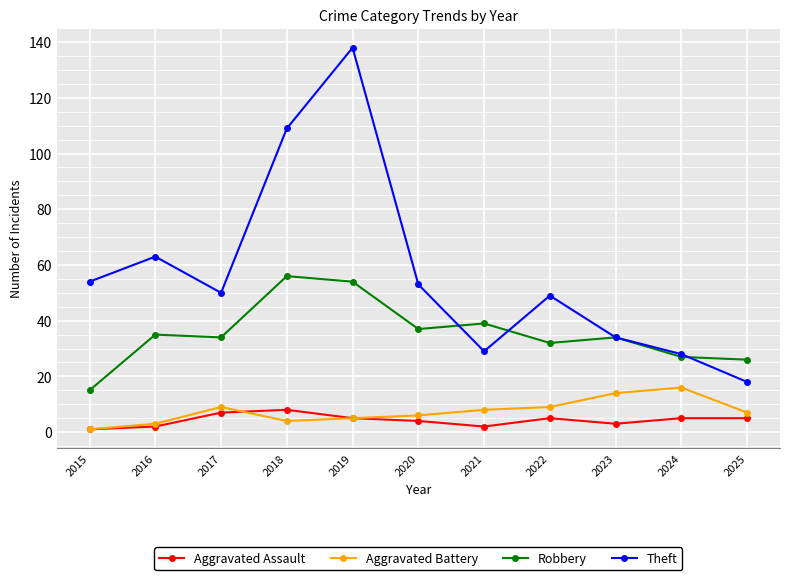

In Robbery, how many points are lower than both neighbors (excluding endpoints)?

3